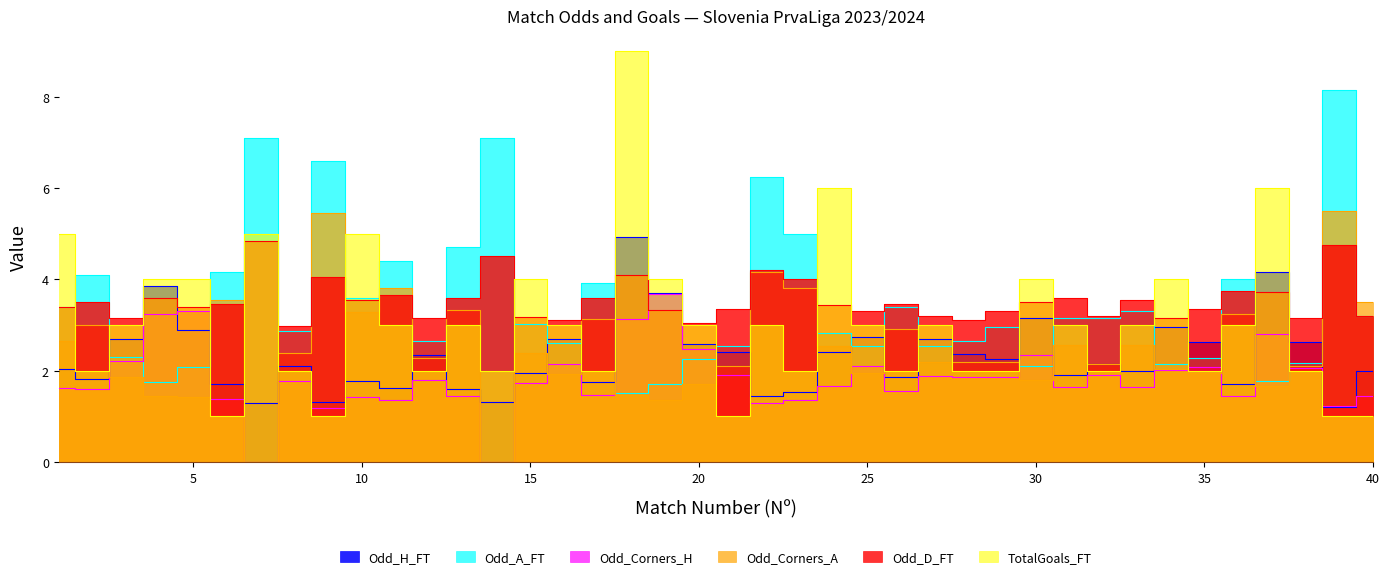

What is the difference between the maximum and minimum values in the Odd_D_FT series?

1.9